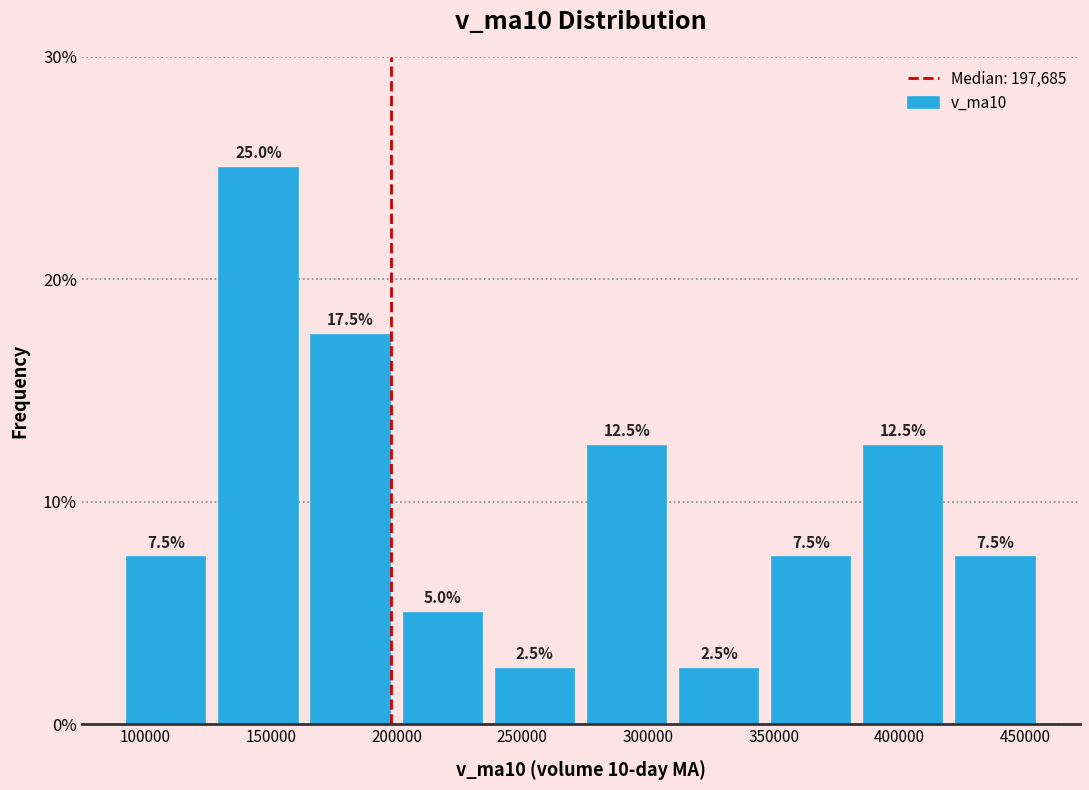

What is the height of the bar covering 125000 to 165000 on the x-axis? The bar edges are not printed on the chart, so give them approximately, as read against the axis.

25.0